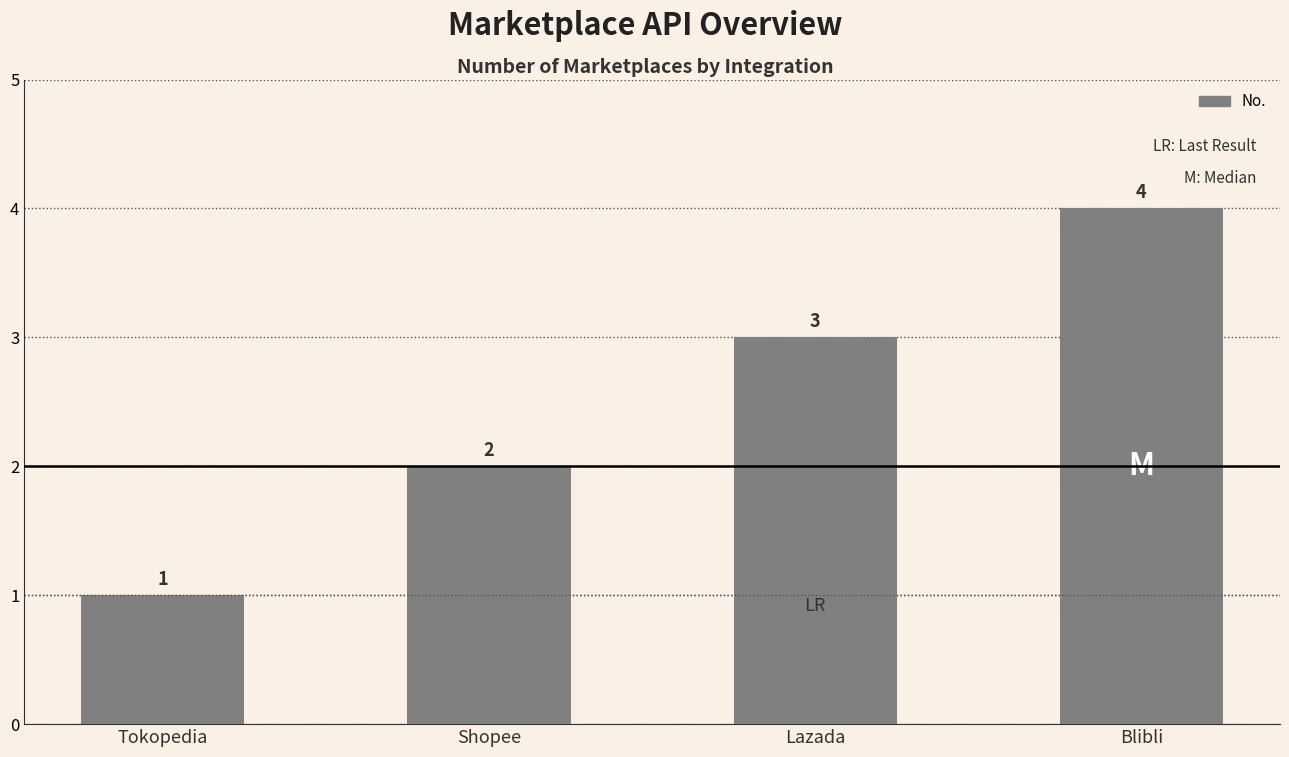

Rank the categories by value from lowest to highest.

Tokopedia, Shopee, Lazada, Blibli